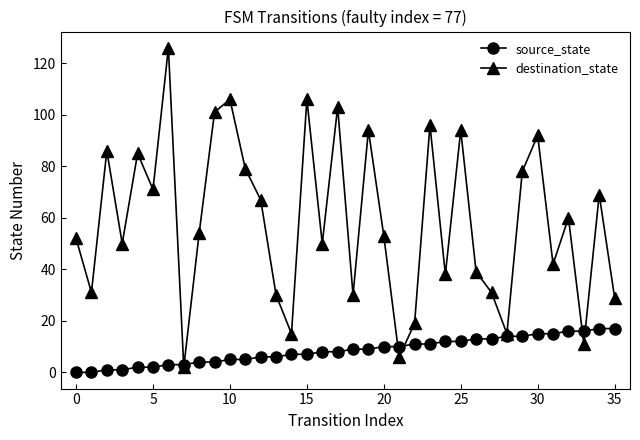

Reading right to left, list all the values displayed in this chart.

source_state: 17	17	16	16	15	15	14	14	13	13	12	12	11	11	10	10	9	9	8	8	7	7	6	6	5	5	4	4	3	3	2	2	1	1	0	0
destination_state: 29	69	11	60	42	92	78	15	31	39	94	38	96	19	6	53	94	30	103	50	106	15	30	67	79	106	101	54	2	126	71	85	50	86	31	52